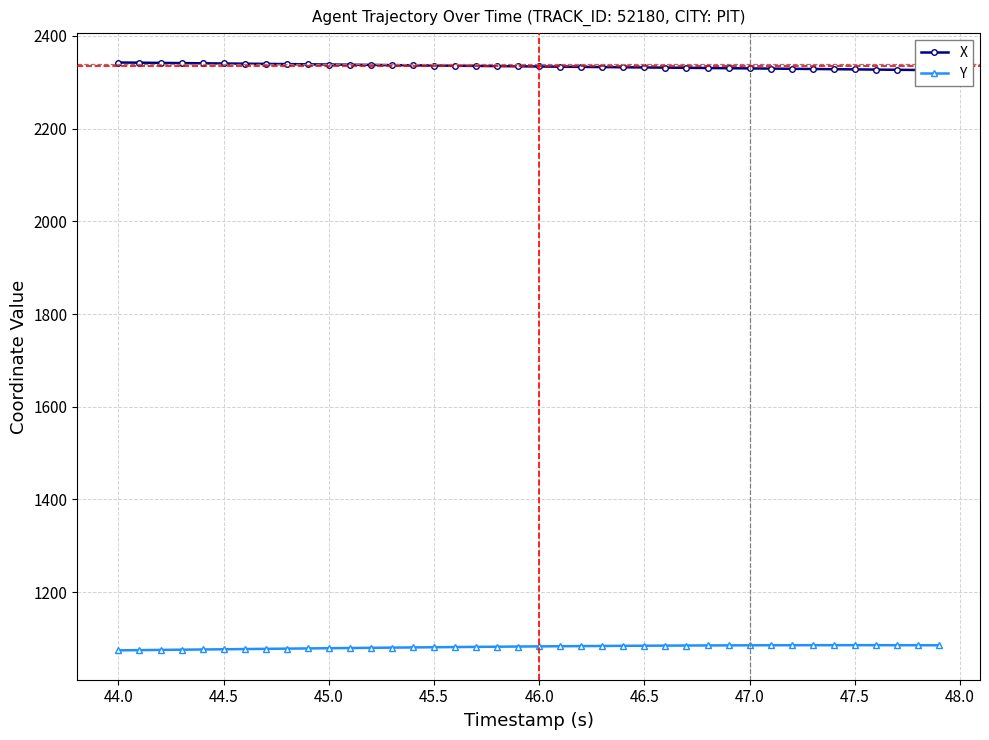

How many data points in X are above 2334?

21